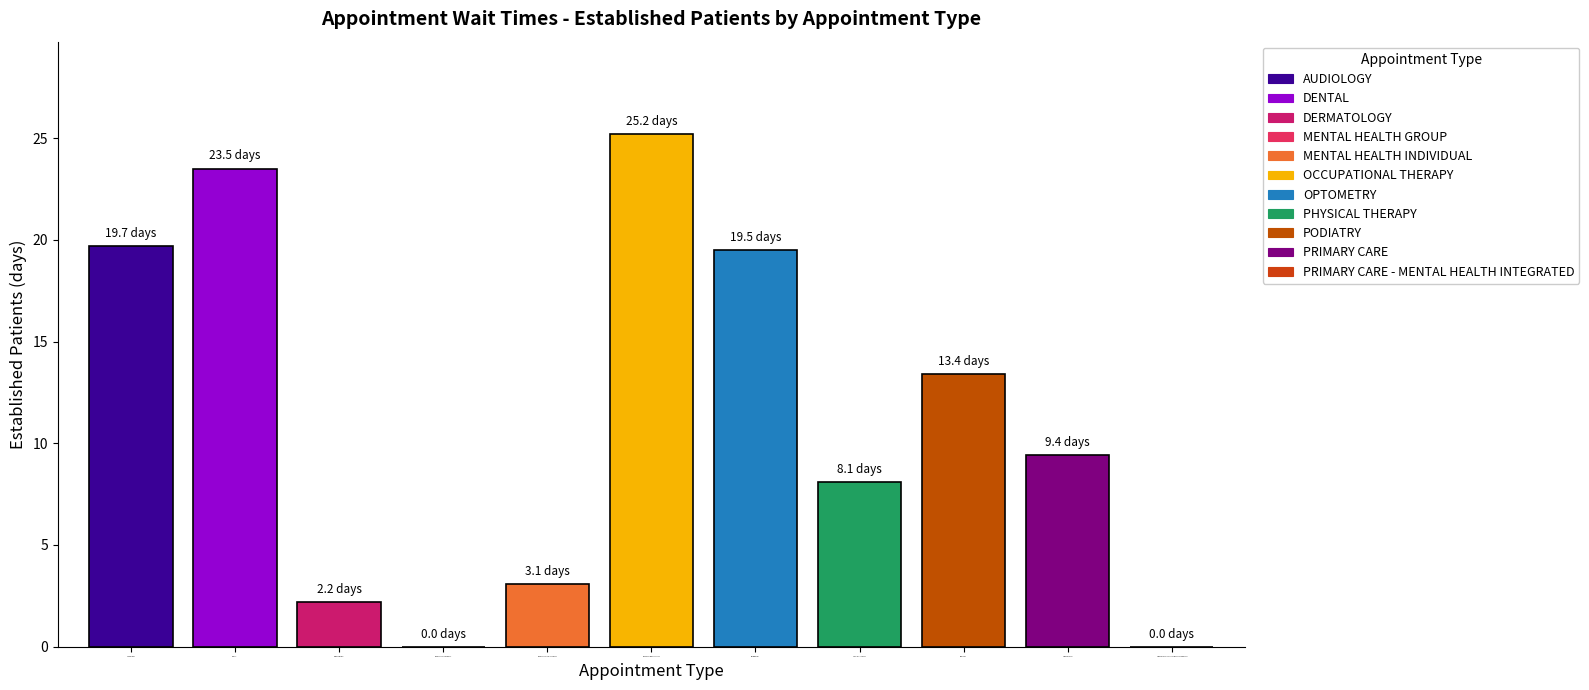

Reading left to right, transcribe all the data shown in this chart.

19.7	23.5	2.2	0.0	3.1	25.2	19.5	8.1	13.4	9.4	0.0